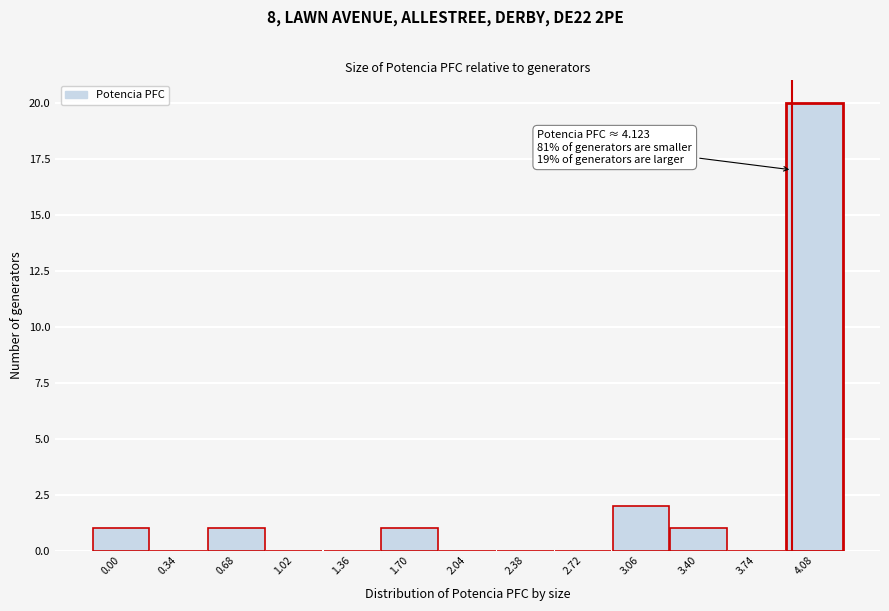

Reading left to right, extract all data points from this chart.

0.00=1	0.34=0	0.68=1	1.02=0	1.36=0	1.70=1	2.04=0	2.38=0	2.72=0	3.06=2	3.40=1	3.74=0	4.08=20